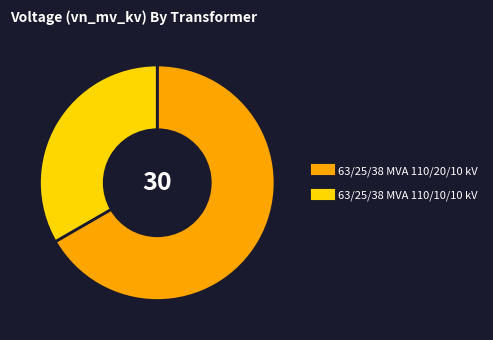

Rank the categories by value from lowest to highest.

63/25/38 MVA 110/10/10 kV, 63/25/38 MVA 110/20/10 kV